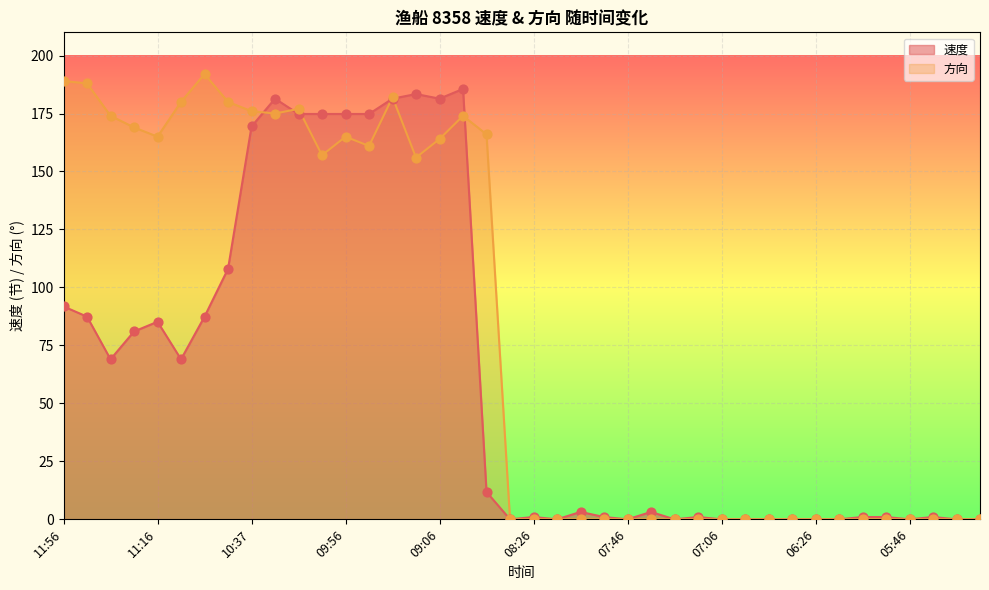

Is the value of 速度 at 05:06 greater than the value of 方向 at 11:26?

No